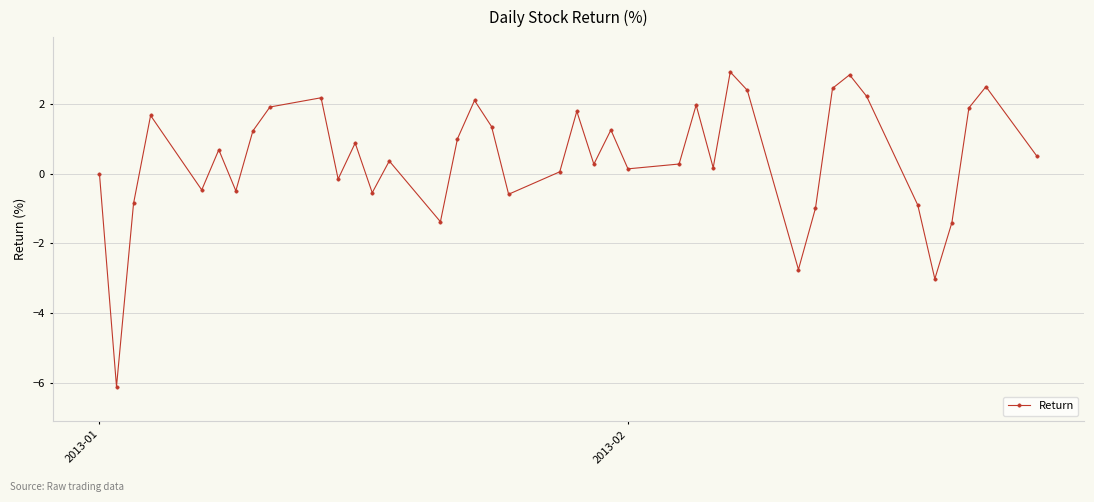

What is the smallest value displayed?

-6.1